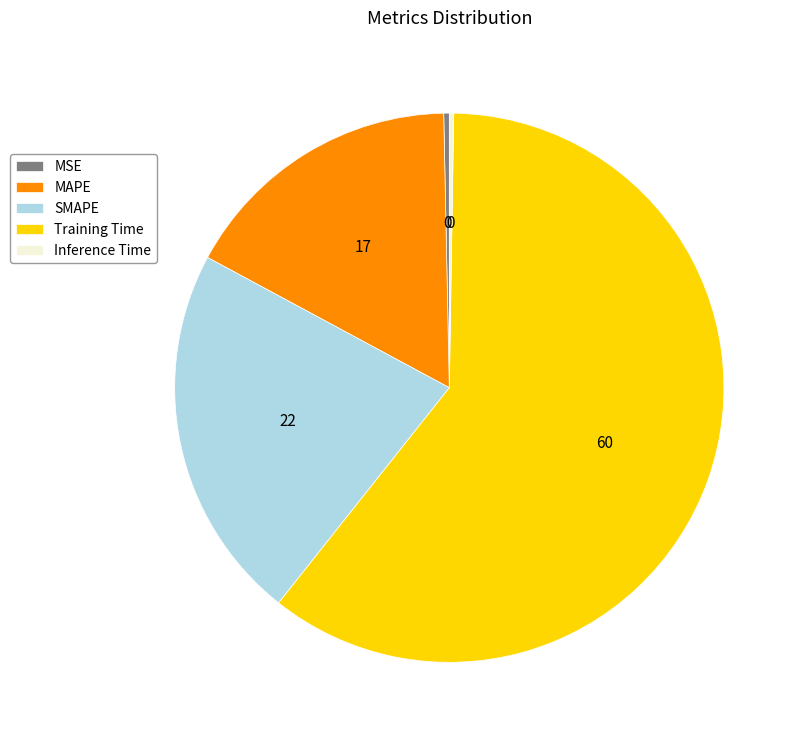

Which category has the biggest portion of the pie?

Training Time